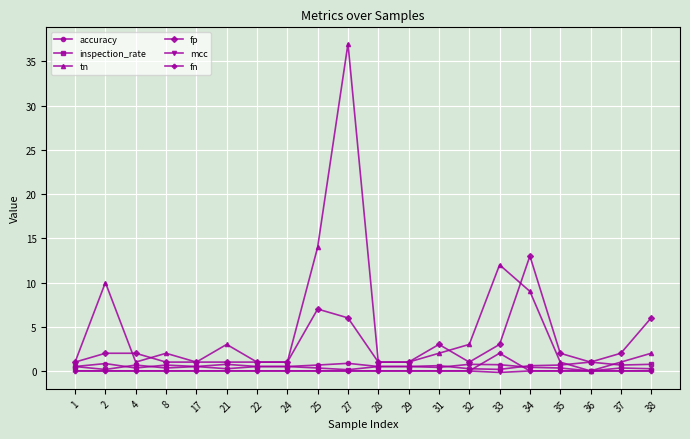

What is the difference between the second highest and second lowest values in the fp series?

6.0